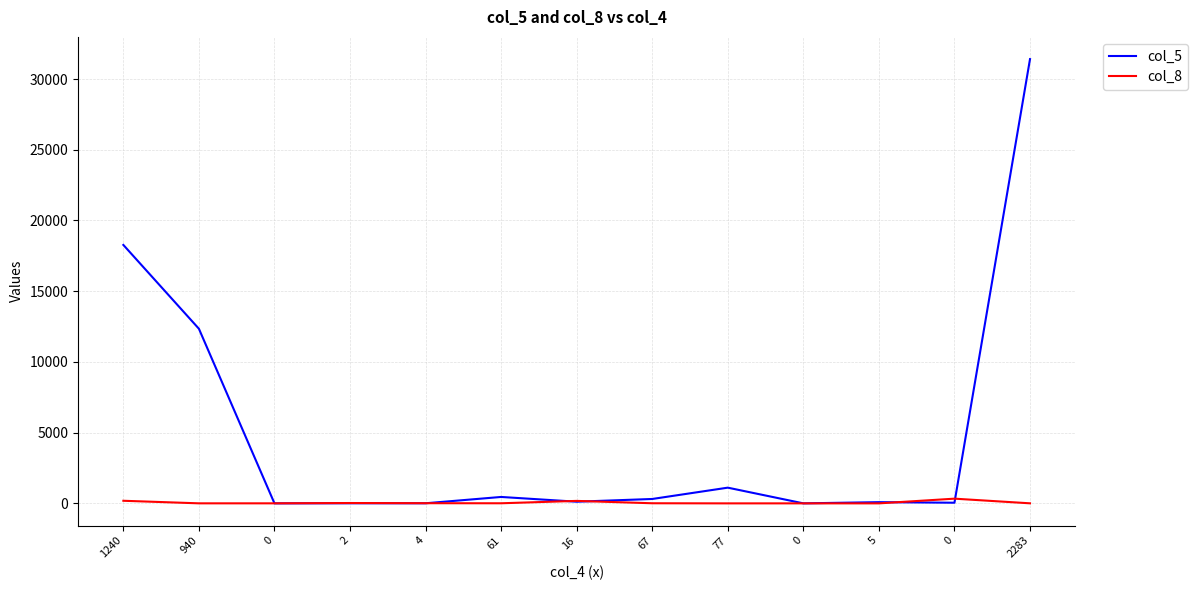

Is this an area chart (filled region under the line)?

No